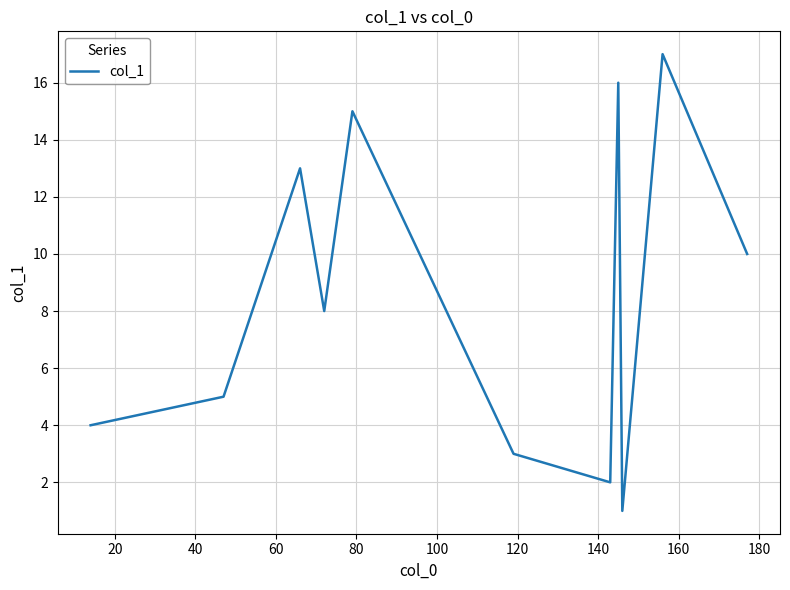

Reading left to right, transcribe all the data shown in this chart.

4	5	13	8	15	3	2	16	1	17	10